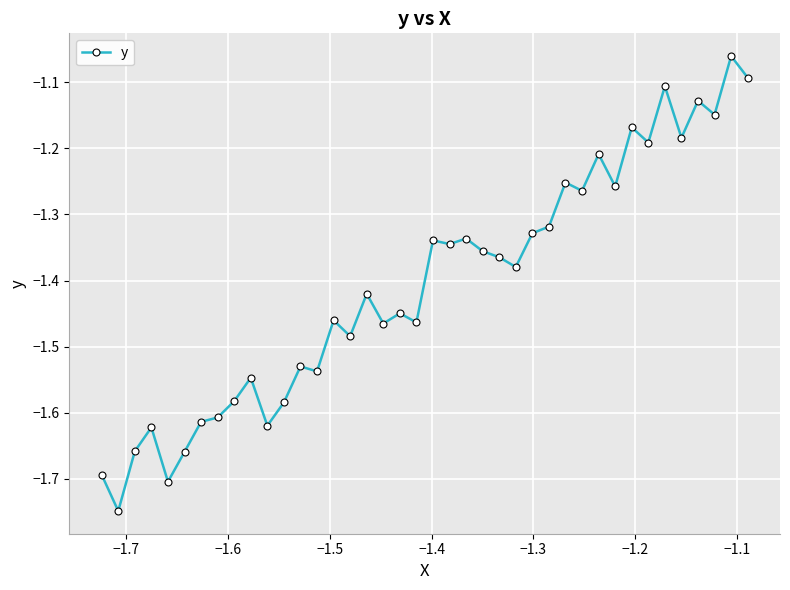

What is the difference between the maximum and second lowest values?

0.6